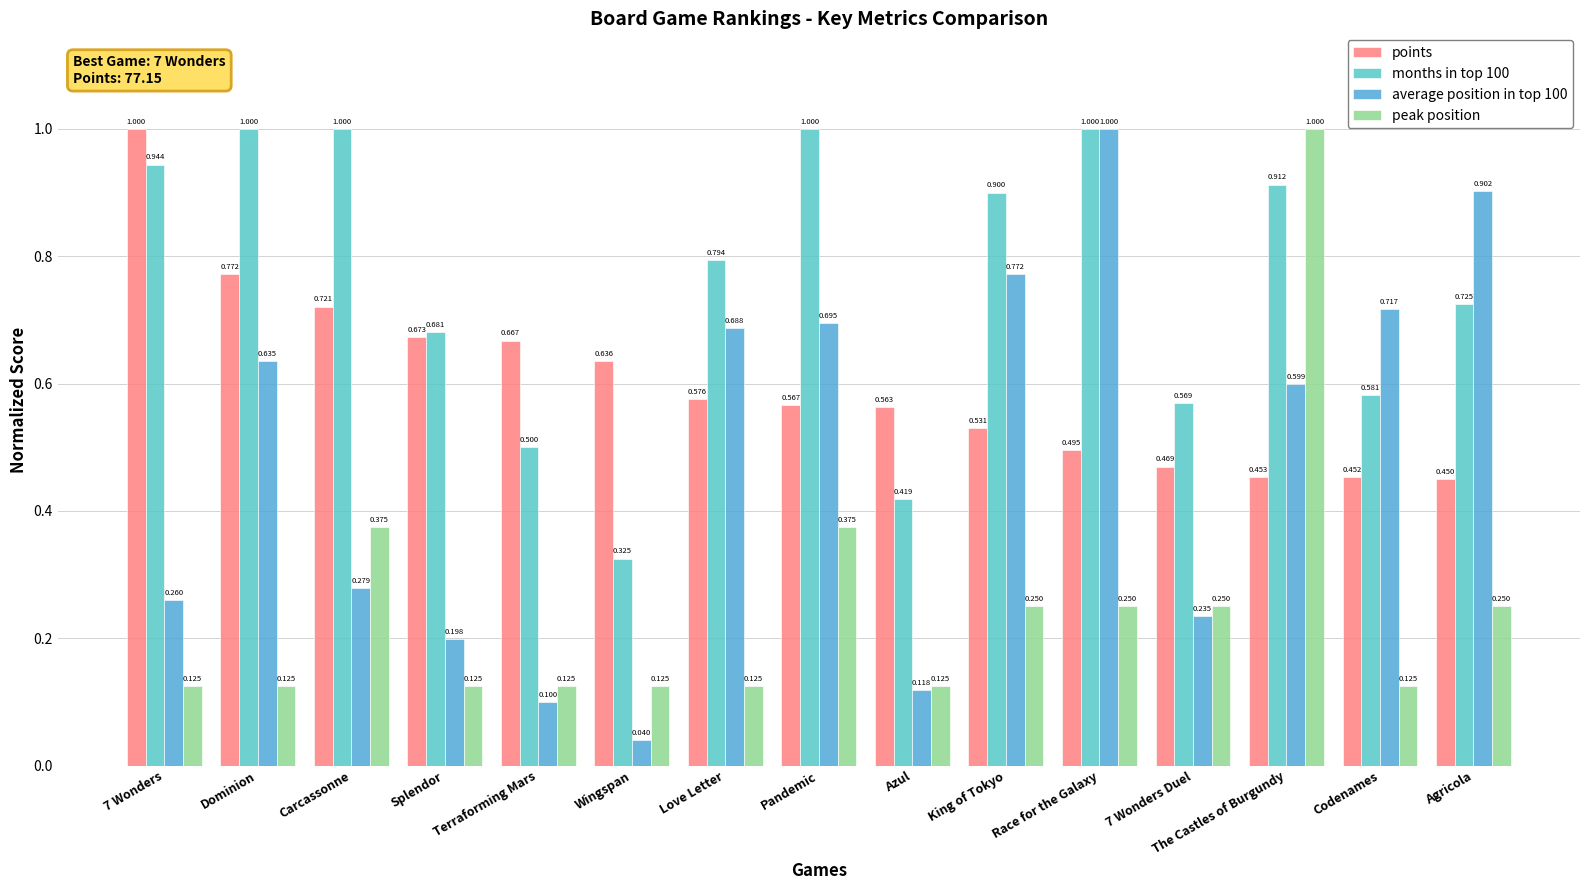

What is the sum of all average position in top 100 values?

7.2